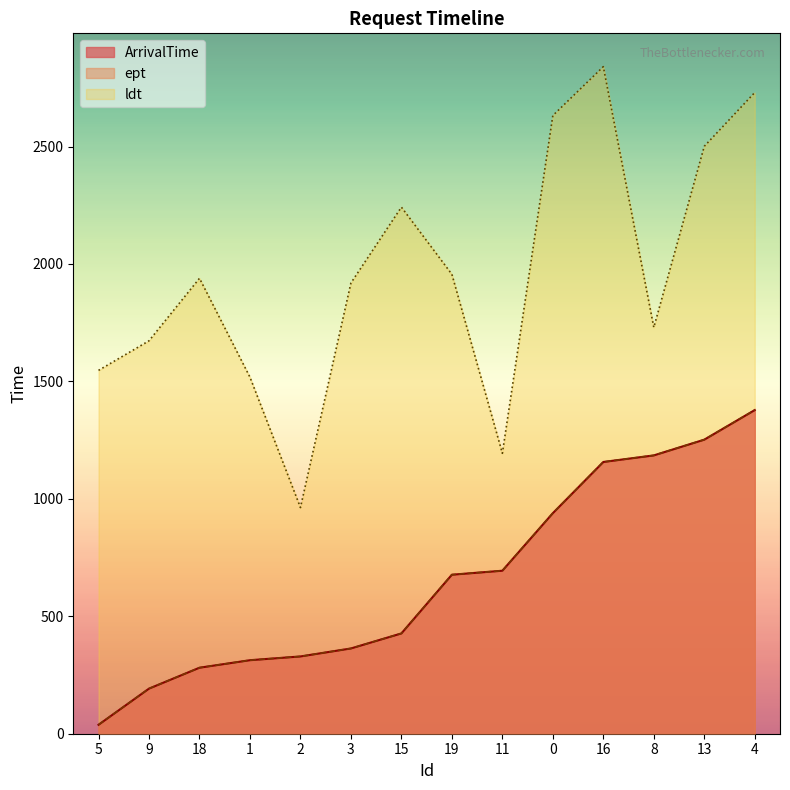

At how many categories does at least one series exceed 1530?

11